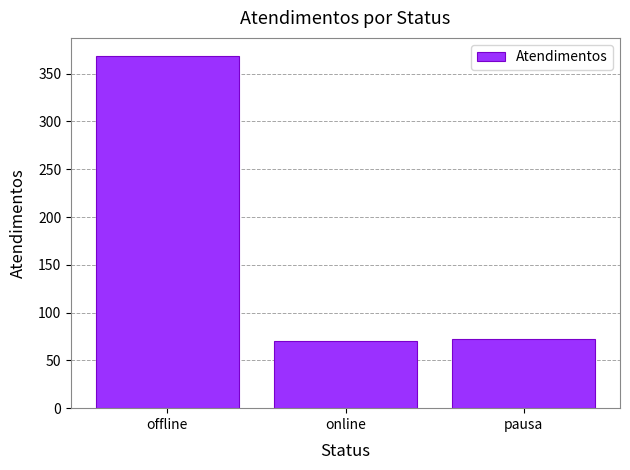

True or false: the data shows 17 at online.

False